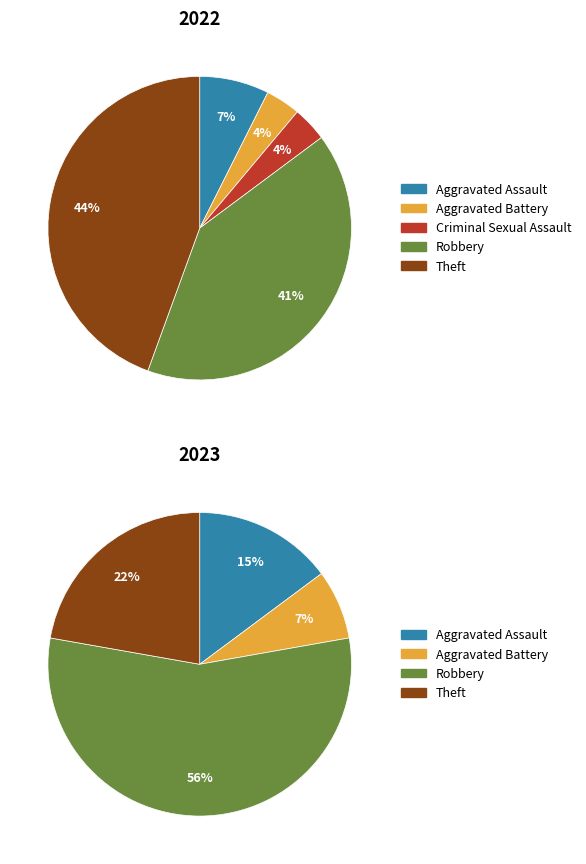

How many segments does this pie chart have?

5